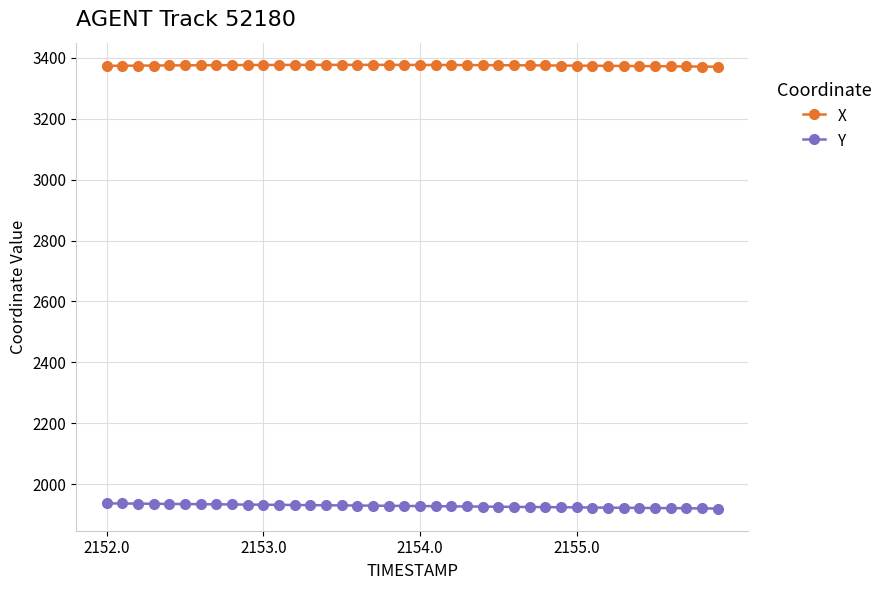

What are all the series names shown in the legend?

X, Y